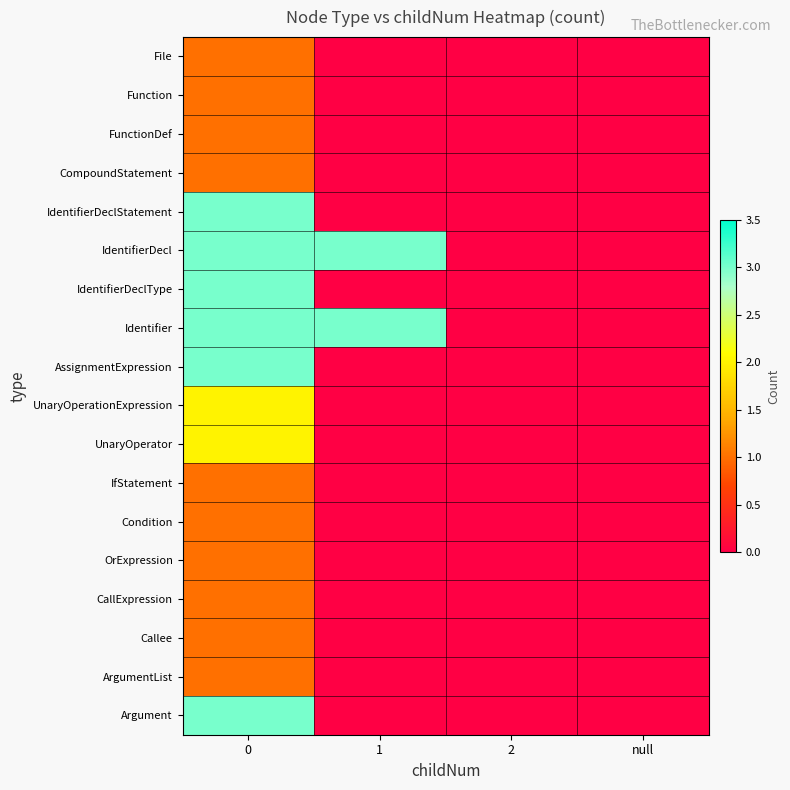

Which series has the widest spread of values?

IdentifierDeclStatement